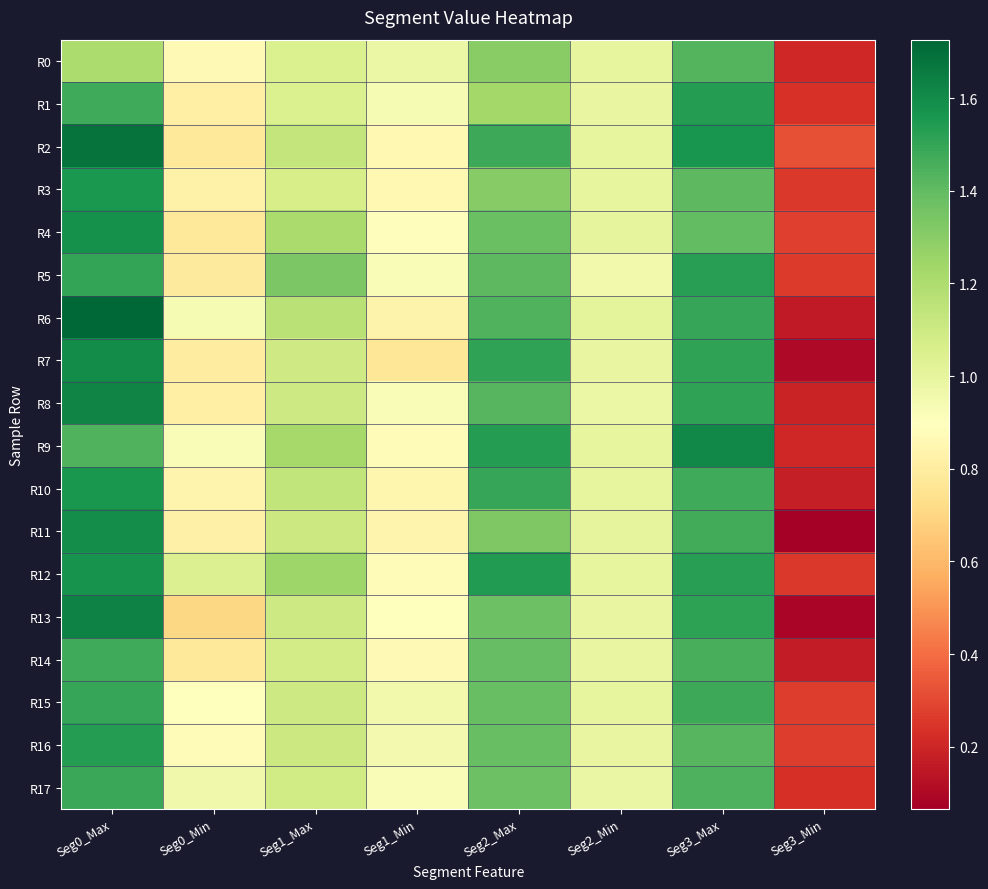

Which label corresponds to the smallest value in the chart?

Seg3_Min